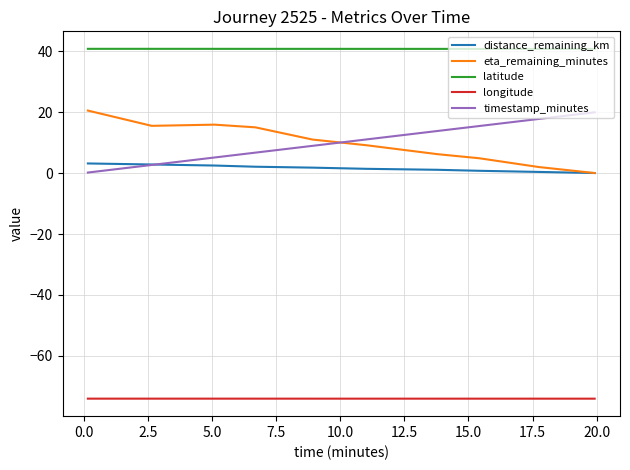

What is the highest value of the longitude series?

-74.0